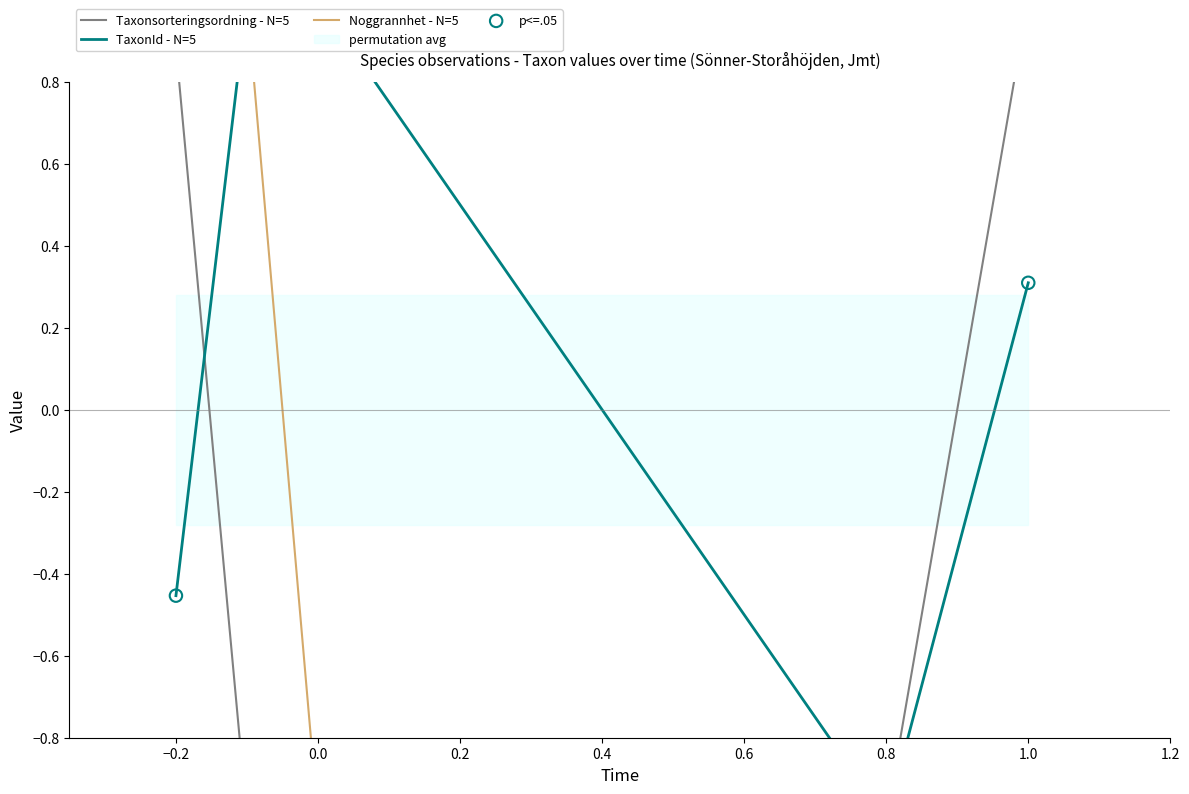

At how many categories does at least one series exceed 0?

4